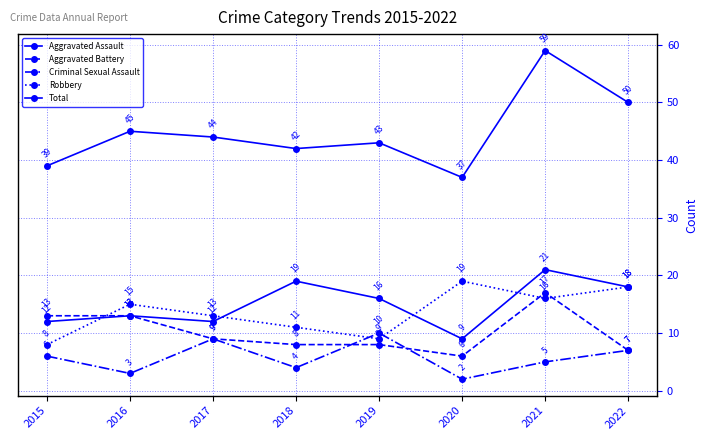

At how many categories does at least one series exceed 33?

8